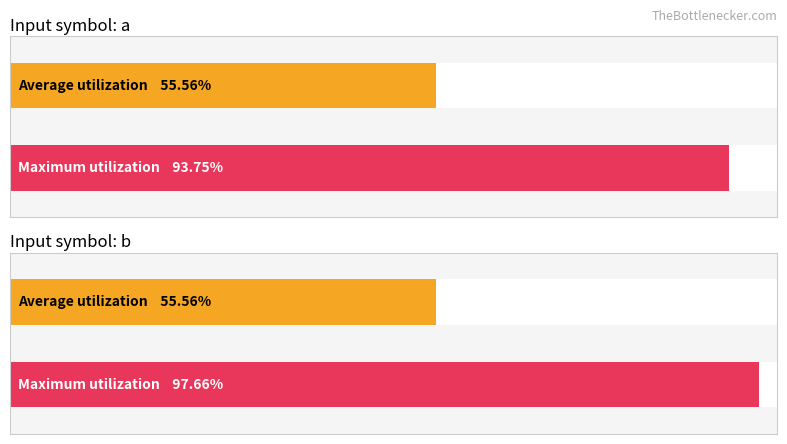

What are all the series names shown in the legend?

Average utilization, Maximum utilization